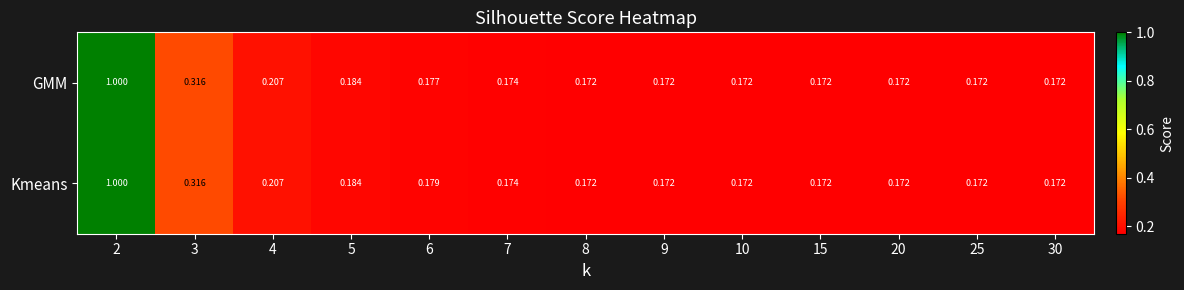

List the series in order of their overall mean, highest first.

Kmeans, GMM